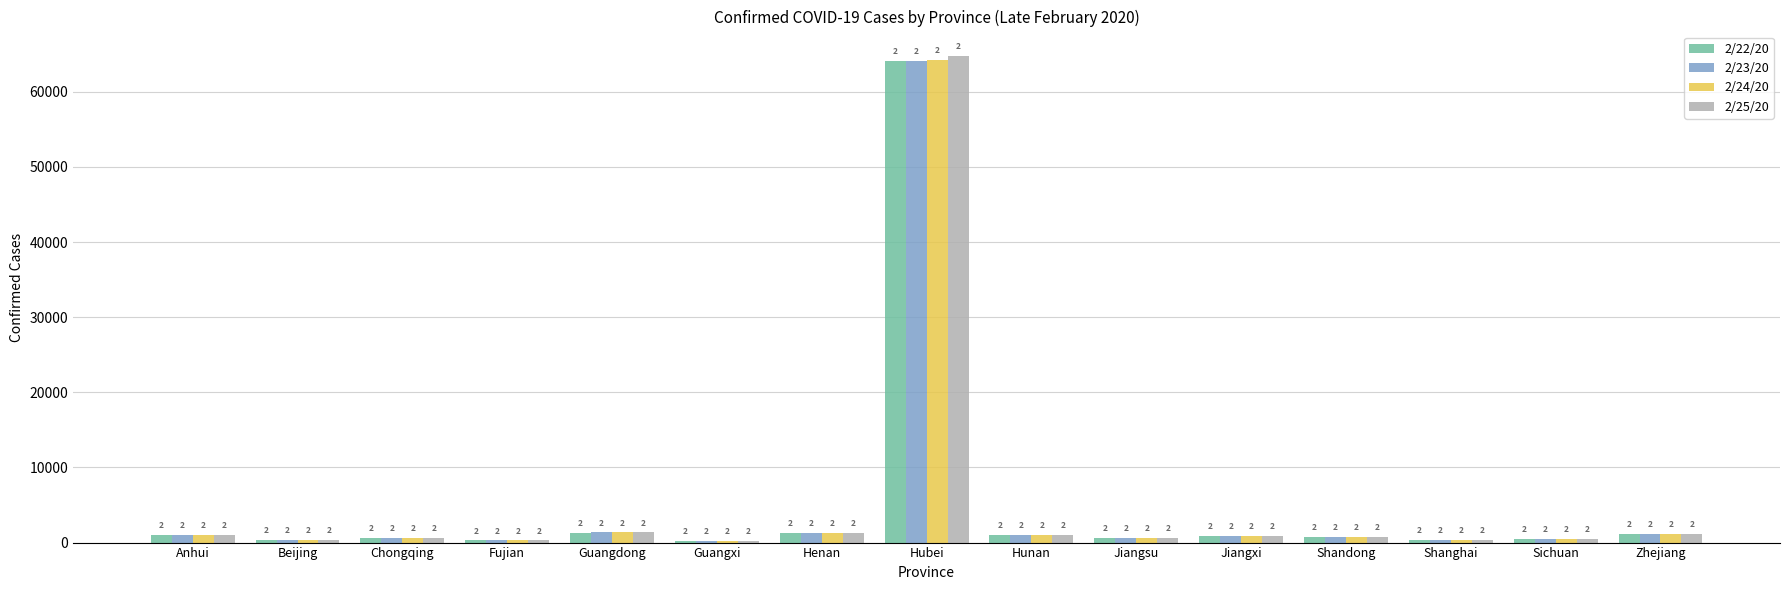

Which label corresponds to the smallest value in the chart?

Guangxi